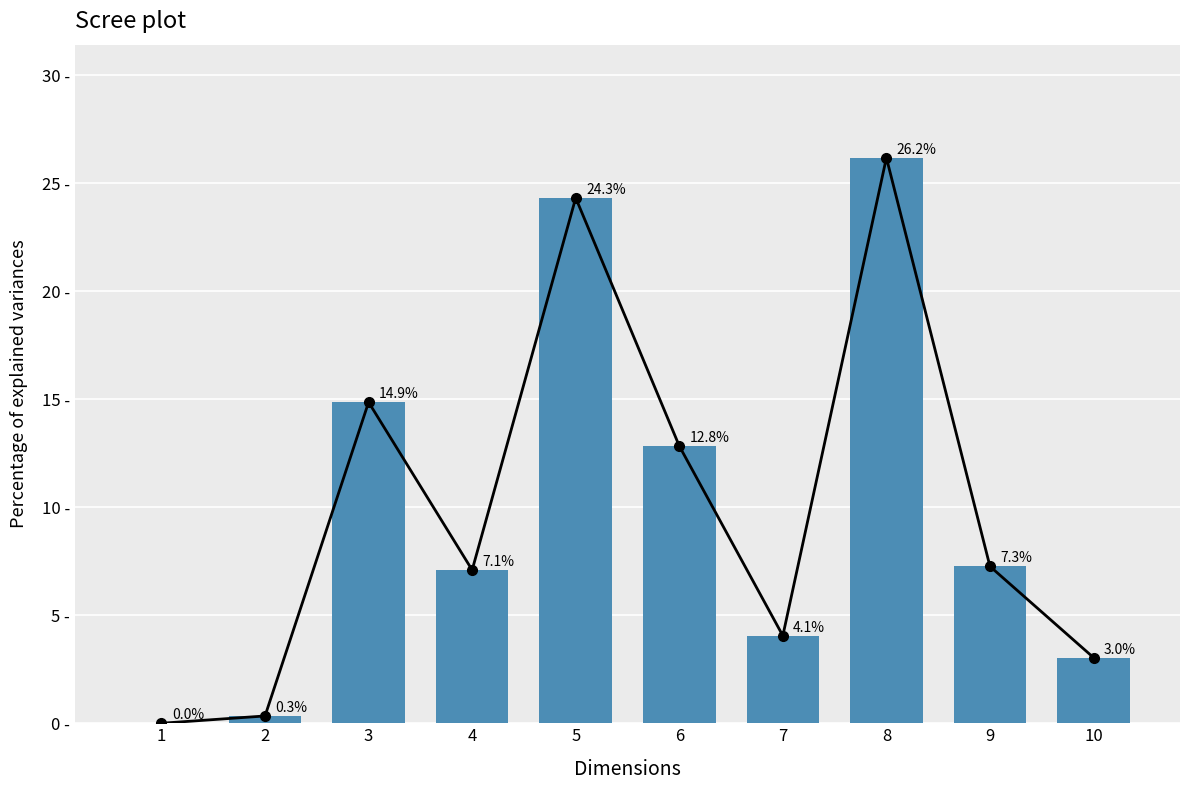

True or false: Percentage has a value of 7.3 at 9.

True